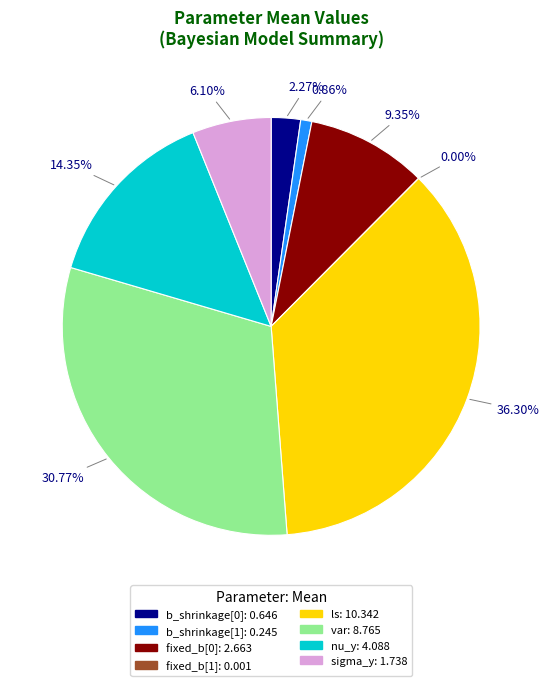

Between nu_y and b_shrinkage[1], which is larger?

nu_y